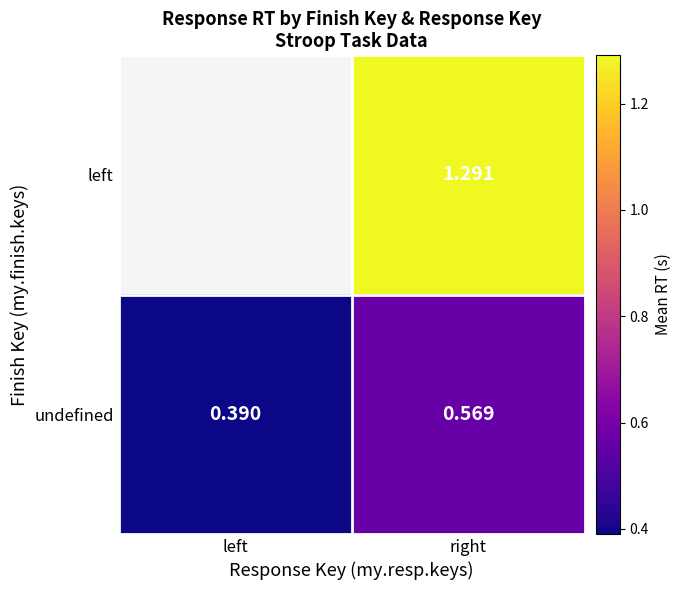

At which category is the sum across all series the highest?

right